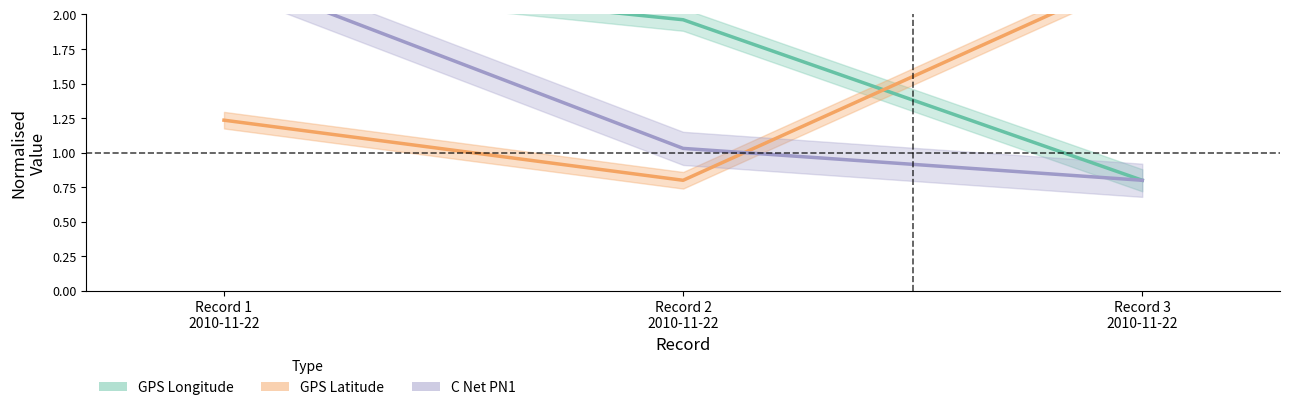

Which has a higher value, Record 1
2010-11-22 or Record 2
2010-11-22?

Record 1
2010-11-22